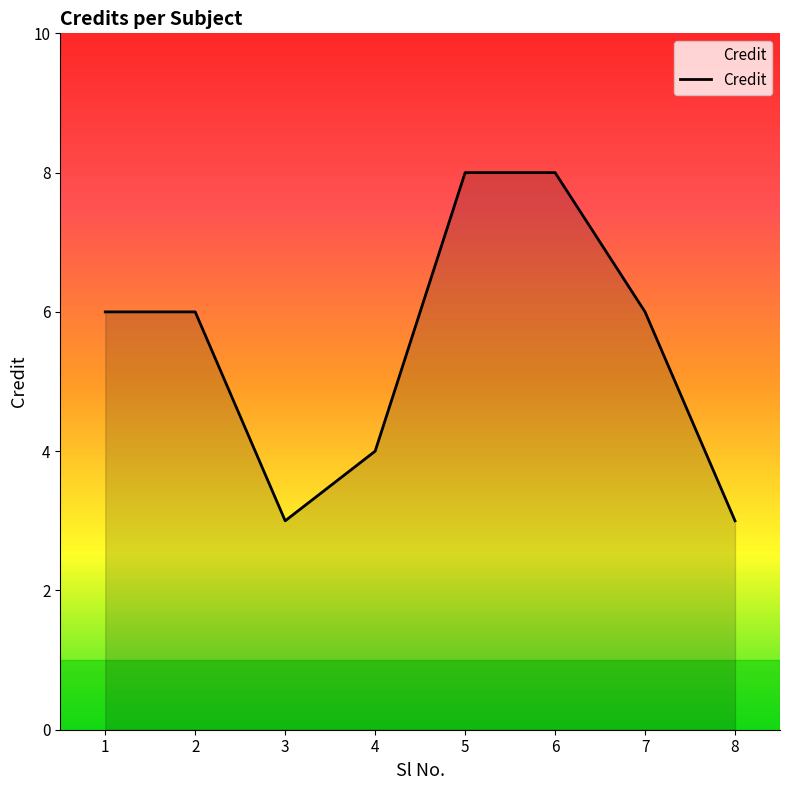

Reading left to right, extract all data points from this chart.

1=6	2=6	3=3	4=4	5=8	6=8	7=6	8=3